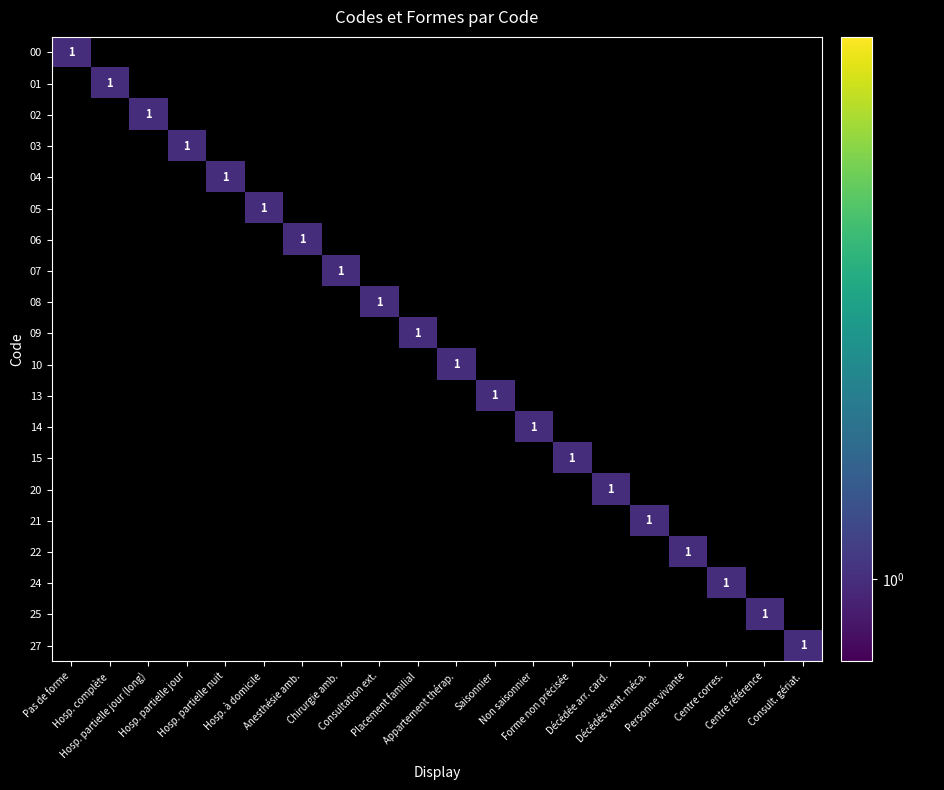

The 14 series shows 0 at 4. True or false?

False